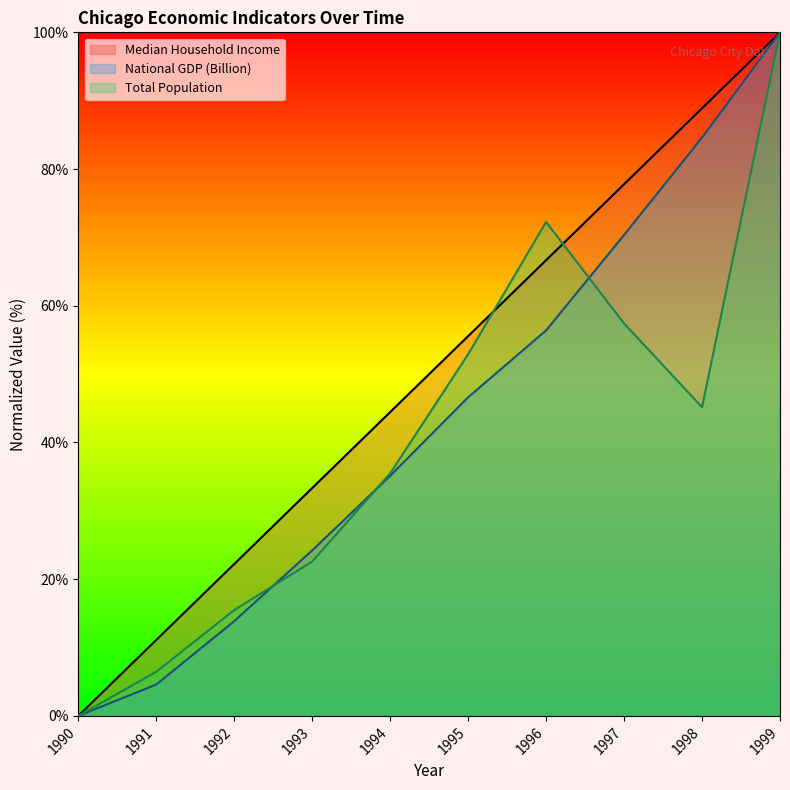

Reading left to right, extract all data points from this chart.

Median Household Income: 1990=0.0	1991=11.1	1992=22.2	1993=33.3	1994=44.4	1995=55.6	1996=66.7	1997=77.8	1998=88.9	1999=100.0
National GDP_Billion: 1990=0.0	1991=4.6	1992=13.9	1993=24.2	1994=35.1	1995=46.6	1996=56.4	1997=70.4	1998=84.6	1999=100.0
Total Population: 1990=0.0	1991=6.5	1992=15.5	1993=22.6	1994=35.5	1995=52.9	1996=72.3	1997=57.4	1998=45.2	1999=100.0